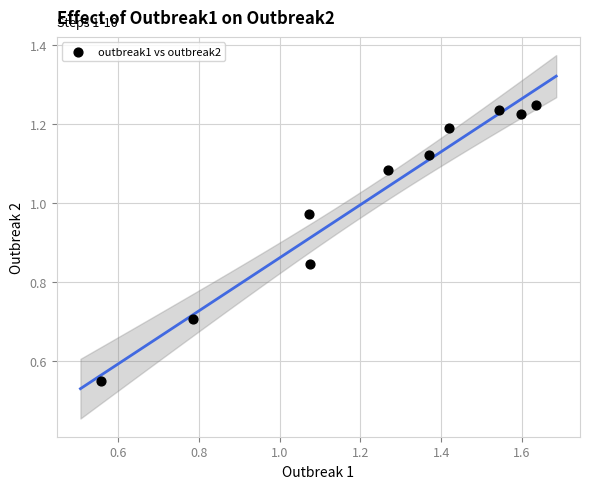

What is the range of Y values (max minus min)?

0.7